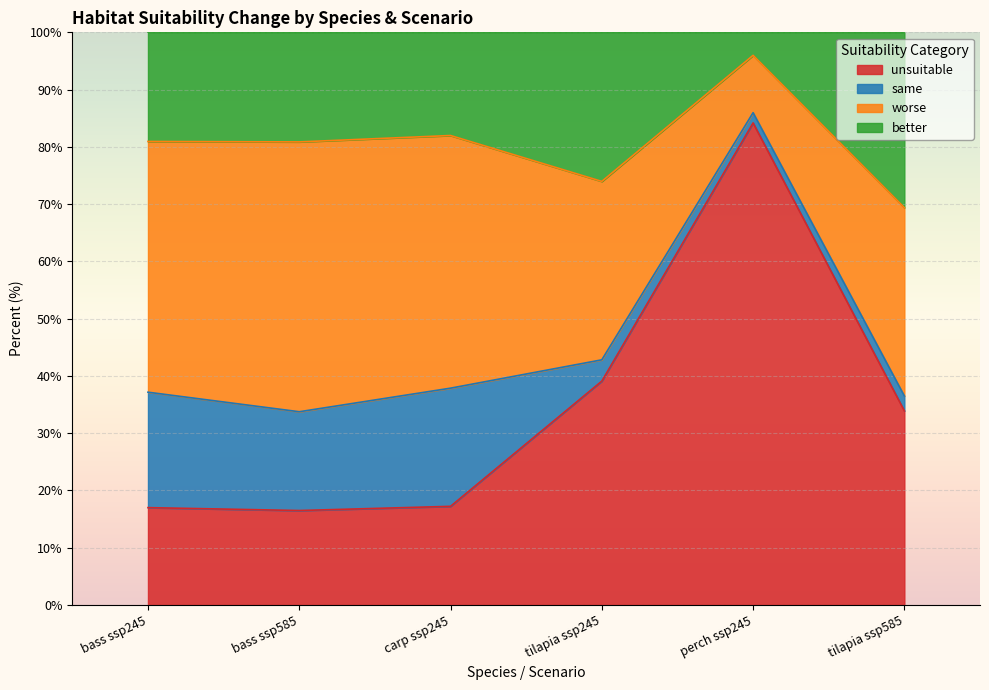

What is the total value across all series at bass ssp245?

100.0